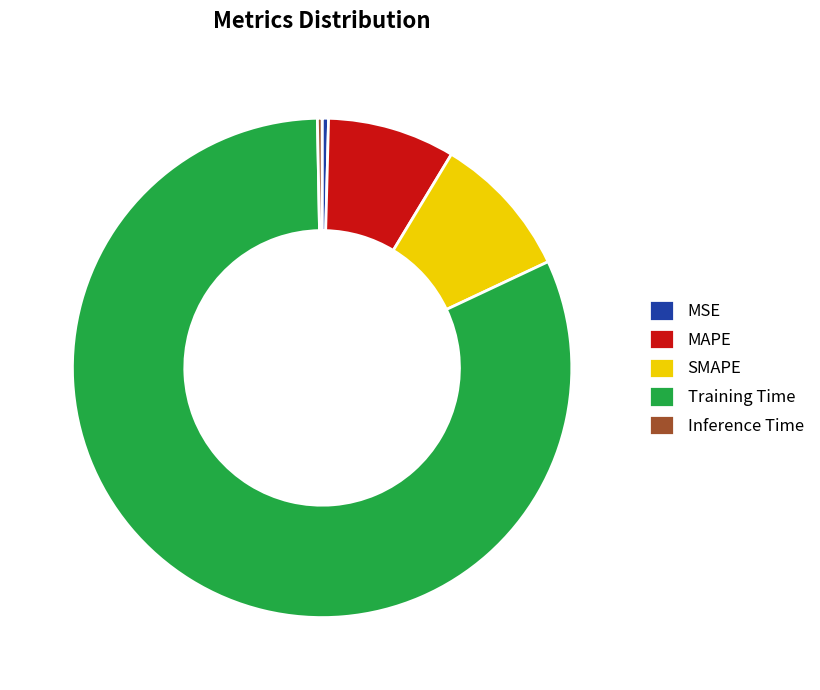

Between MAPE and Training Time, which is larger?

Training Time